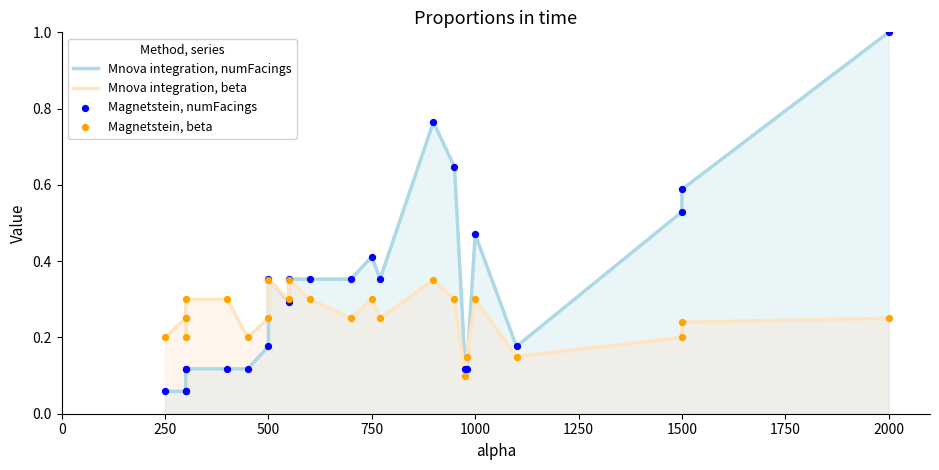

Is the value of Magnetstein, beta at 21 greater than the value of Magnetstein, numFacings at 18?

Yes